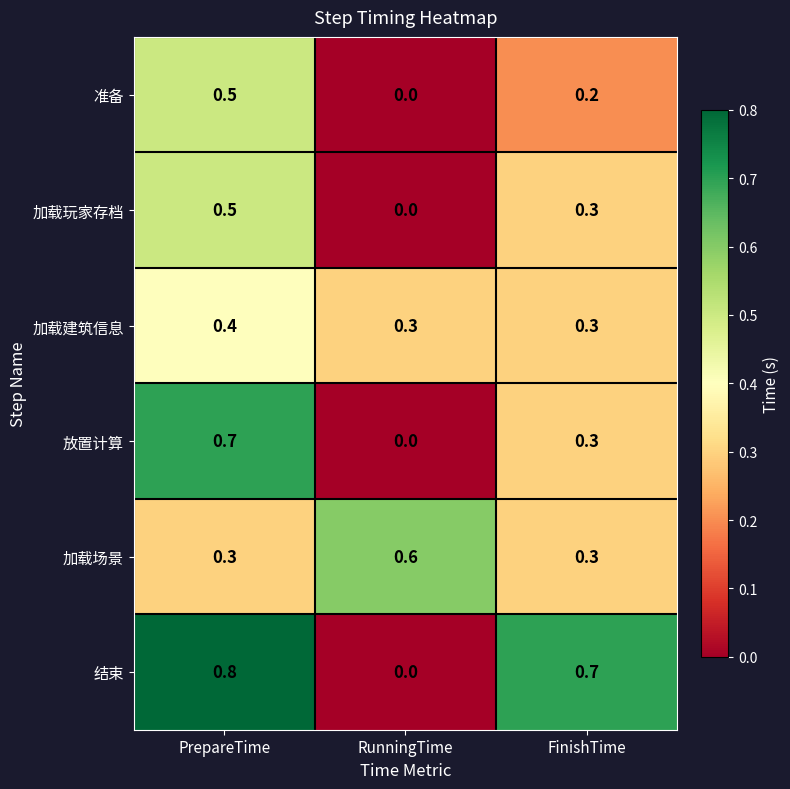

List the labels in order of 结束 value, largest first.

PrepareTime, FinishTime, RunningTime